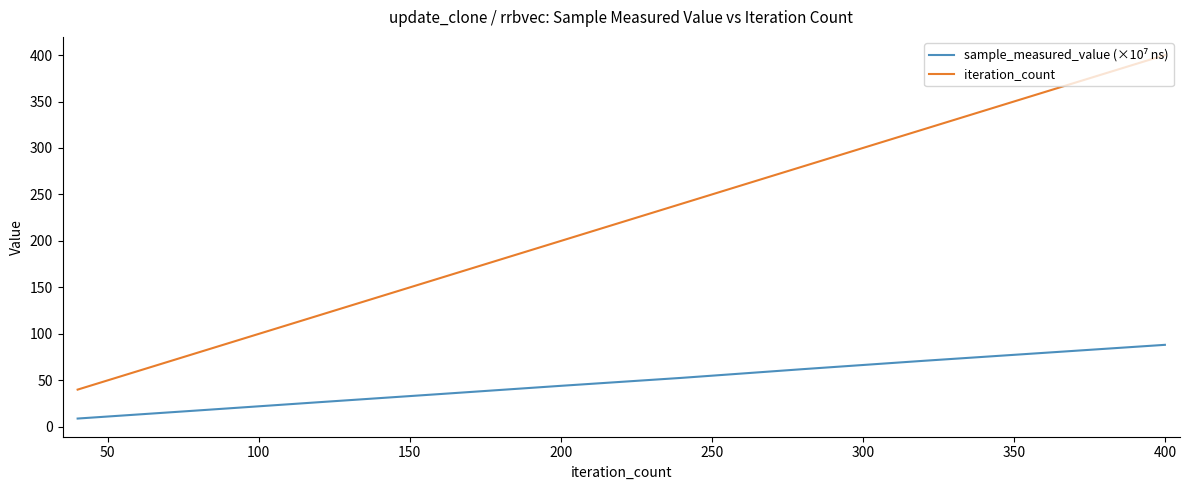

Which series has the largest range (max minus min)?

iteration_count